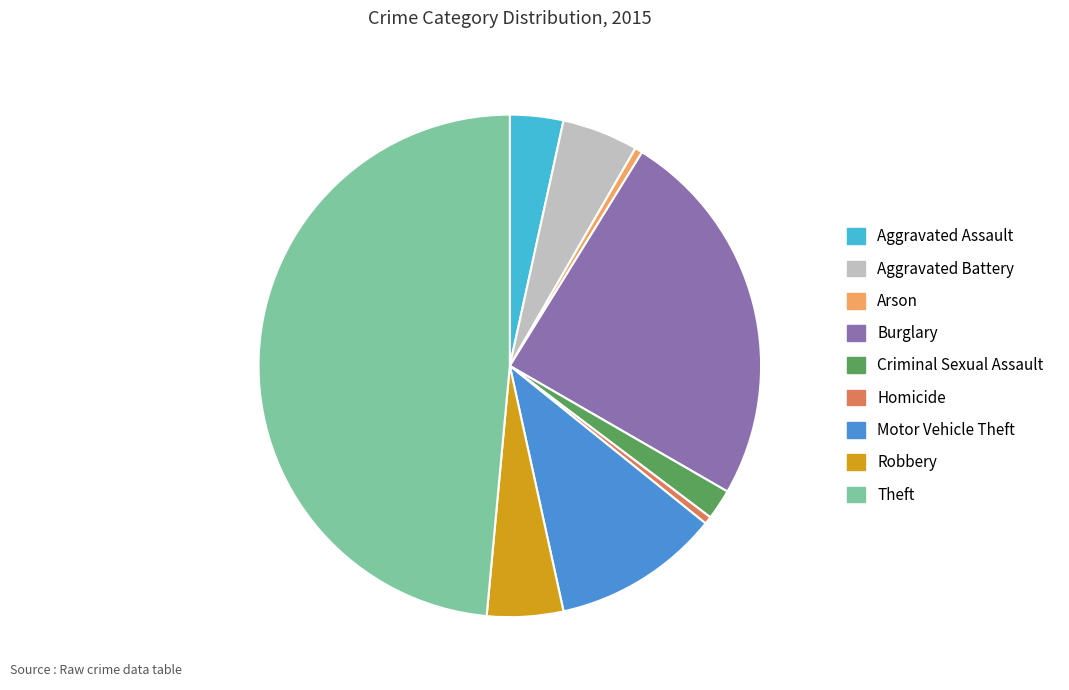

Is Motor Vehicle Theft the majority of the pie?

No